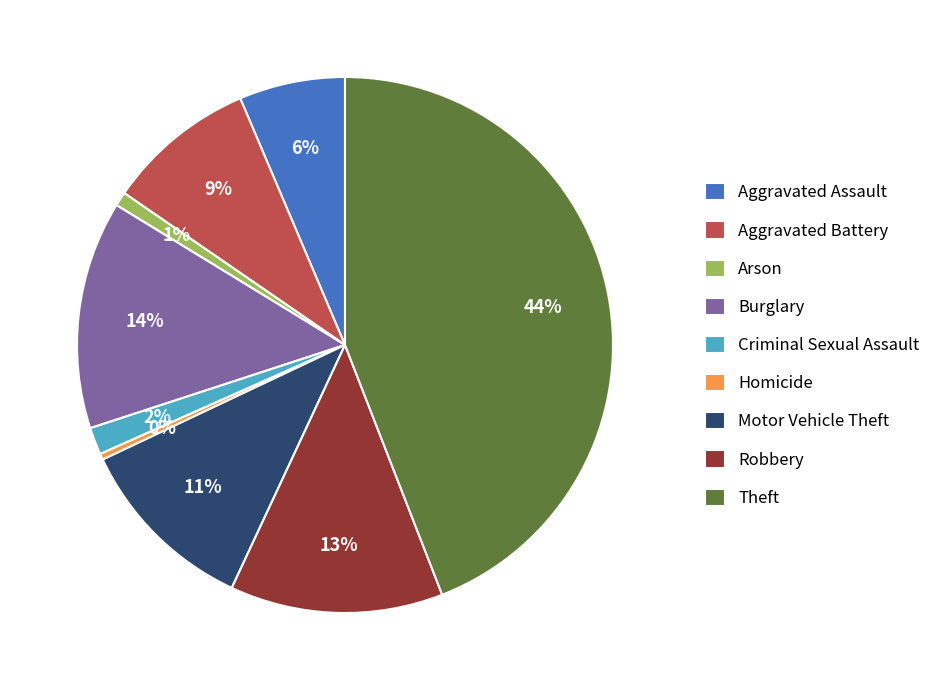

Do Homicide and Burglary together represent more than half of the pie?

No